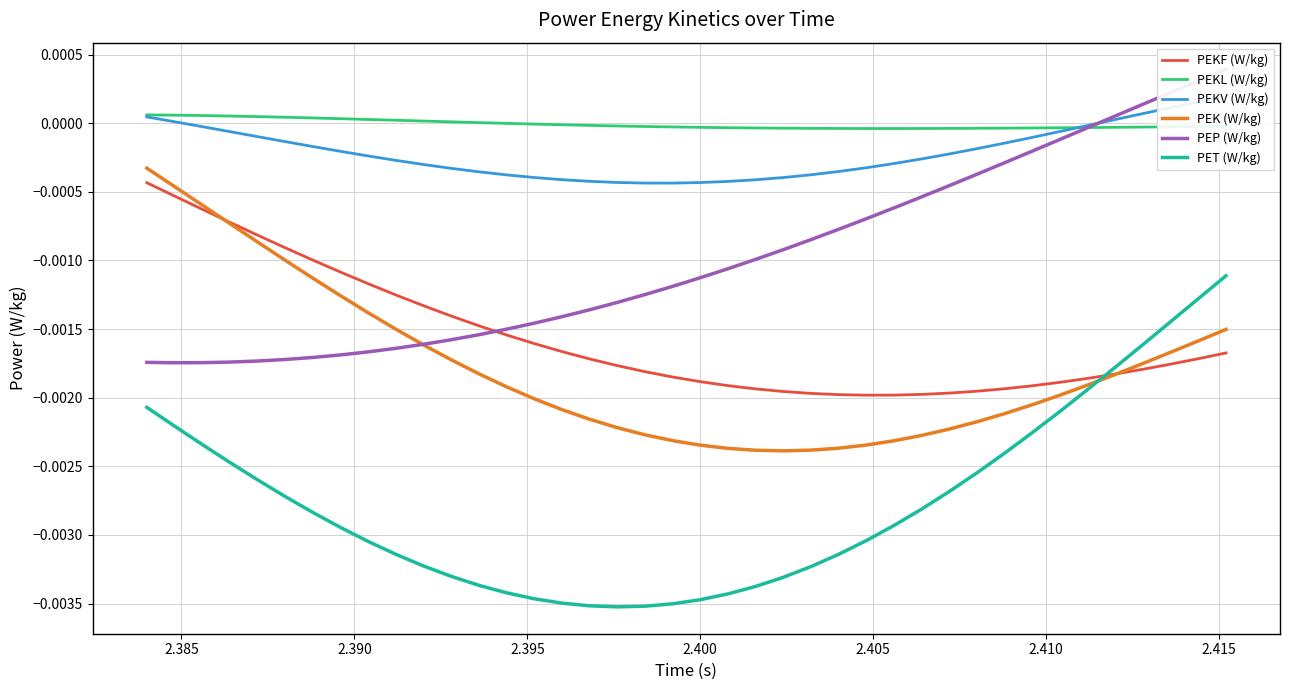

Which series ends up on top after the final intersection of PEKF (W/kg) and PET (W/kg)?

PET (W/kg)